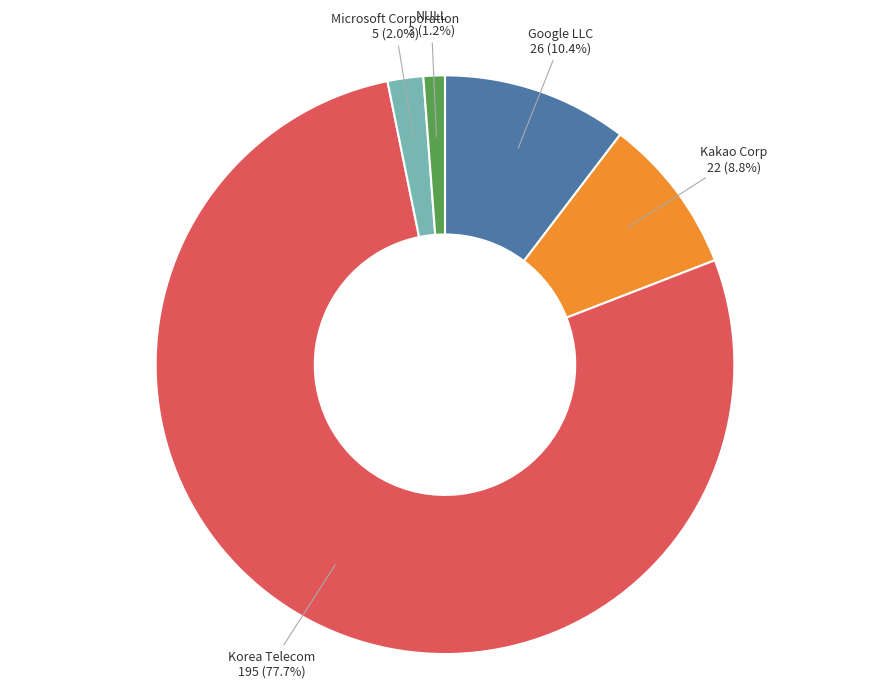

Count the number of slices in the pie.

5